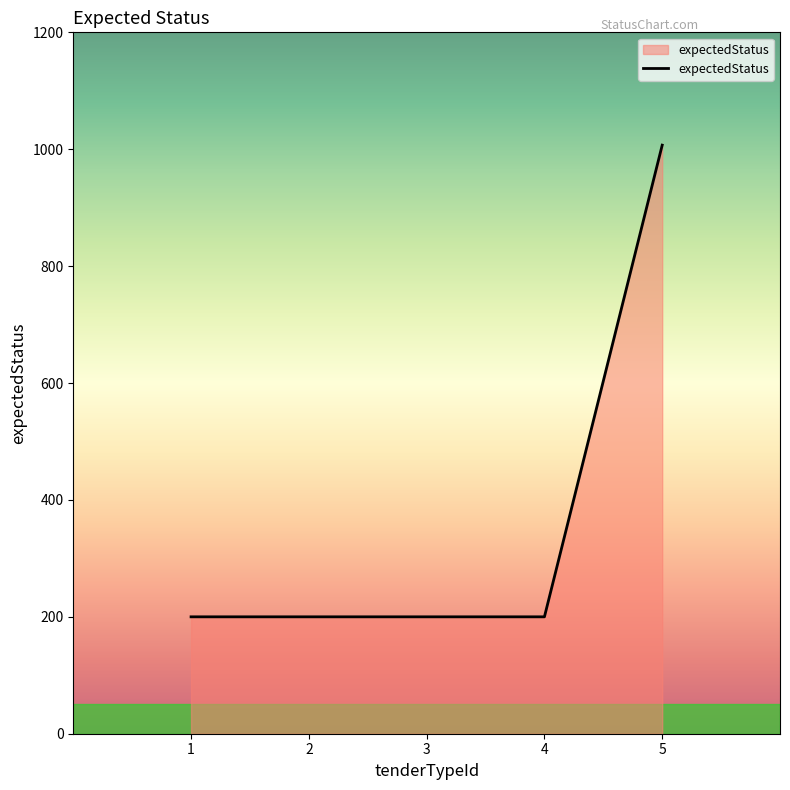

What is the maximum value shown in the chart?

1007